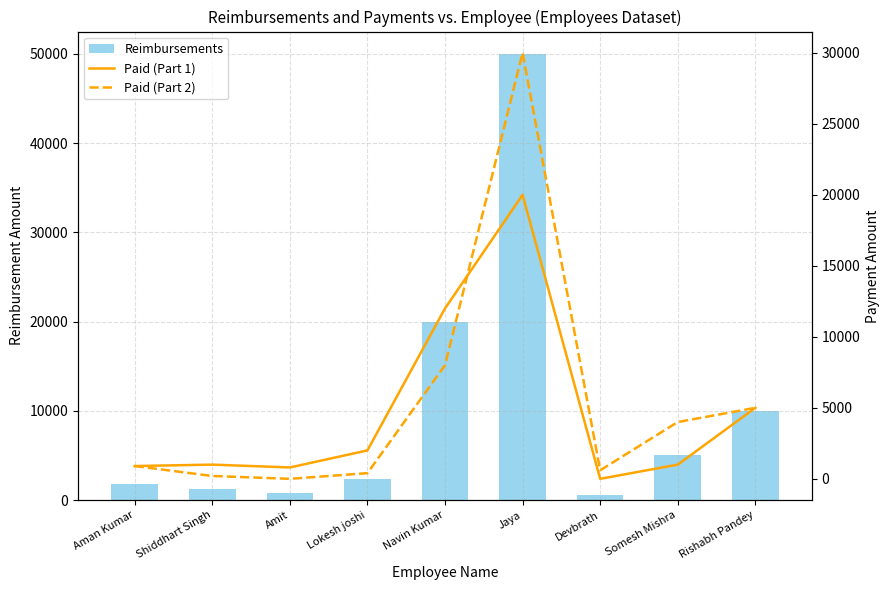

What is the difference between the maximum and minimum values in the Paid (Part 2) series?

30000